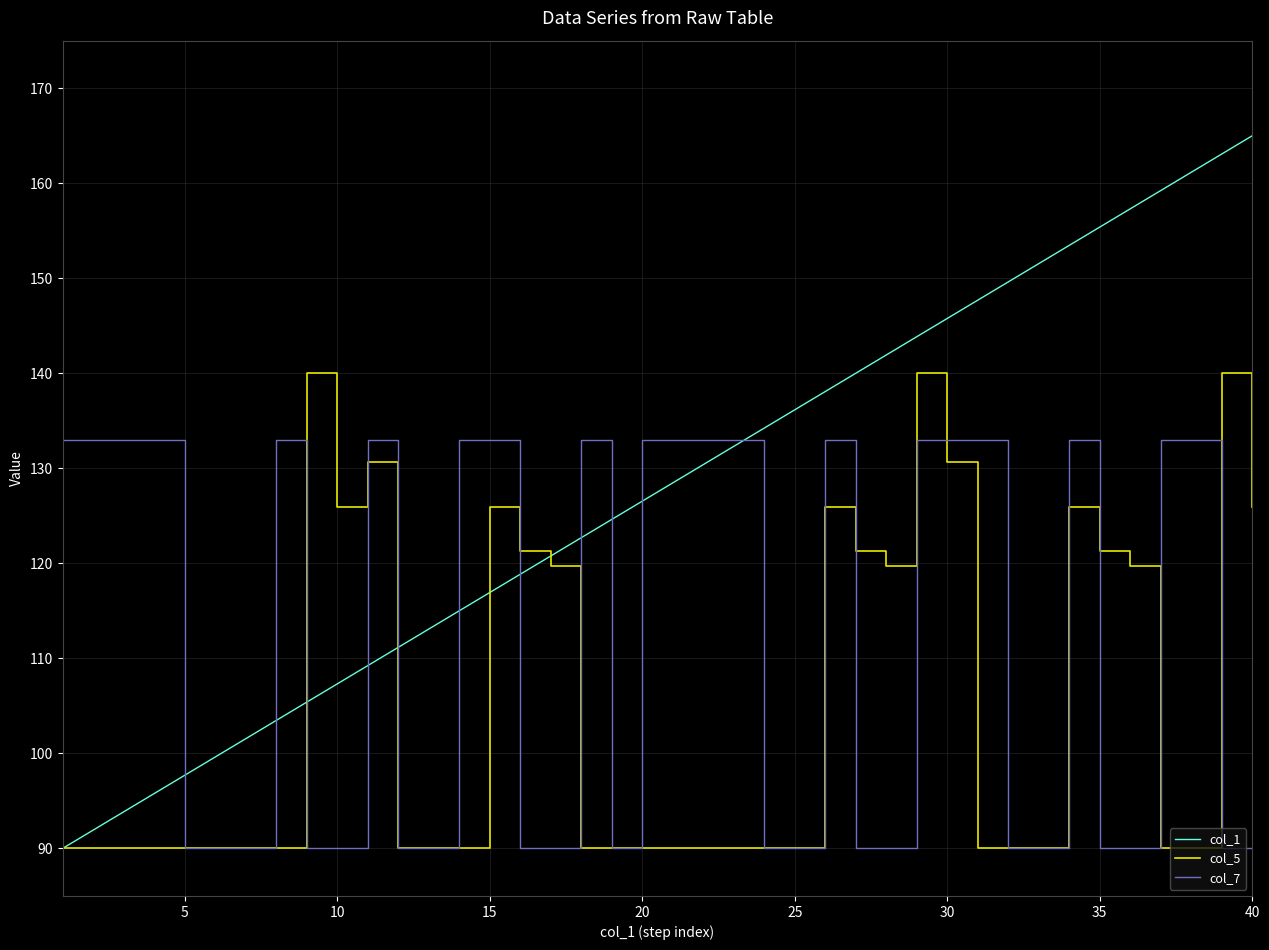

What is the minimum value for col_1?

90.0